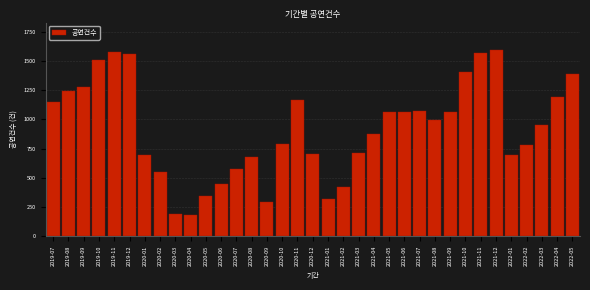

What is the label of the 7th bar from the left?

2020-01